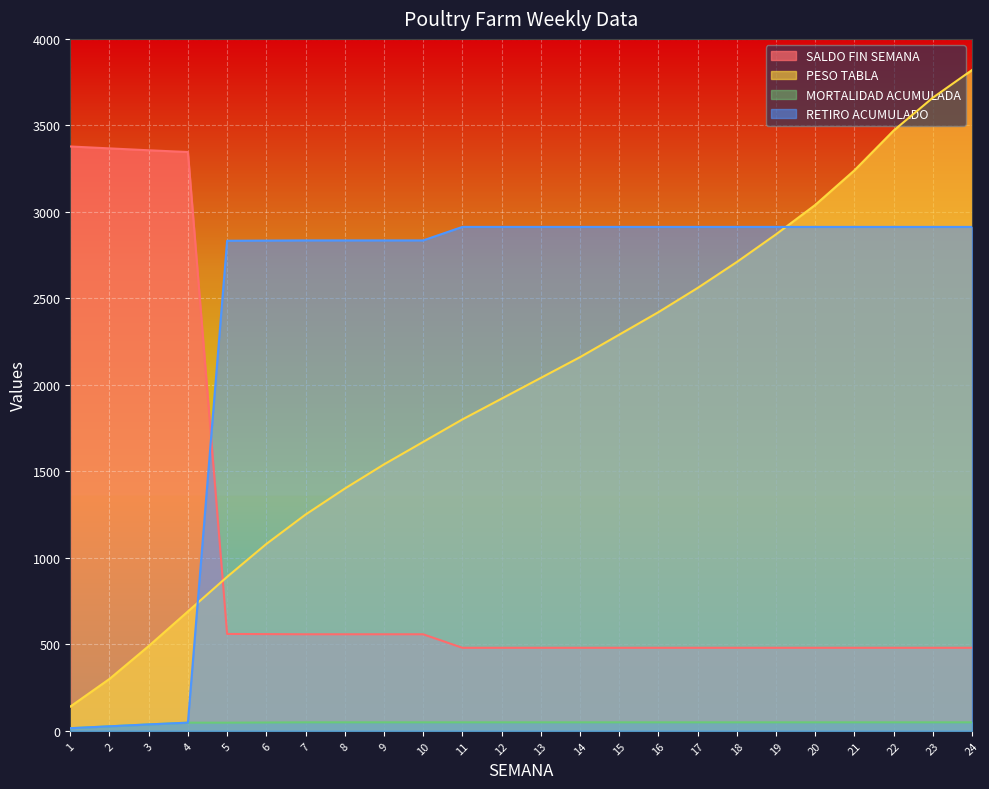

What is the value of the SALDO FIN SEMANA point at the 19th from the left?

480